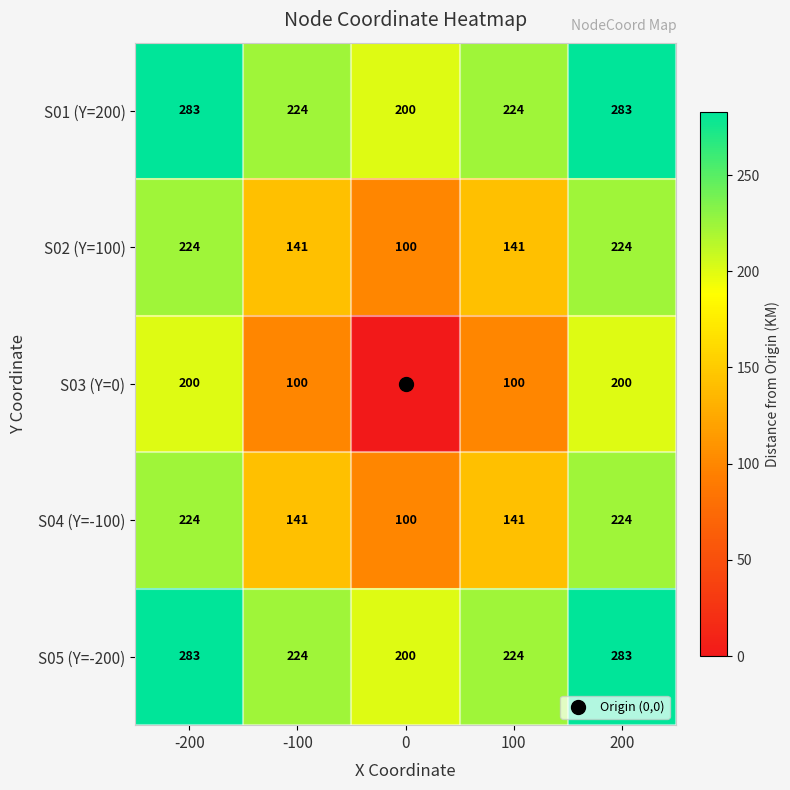

The value of S01 (Y=200) at 100 is 328. True or false?

False